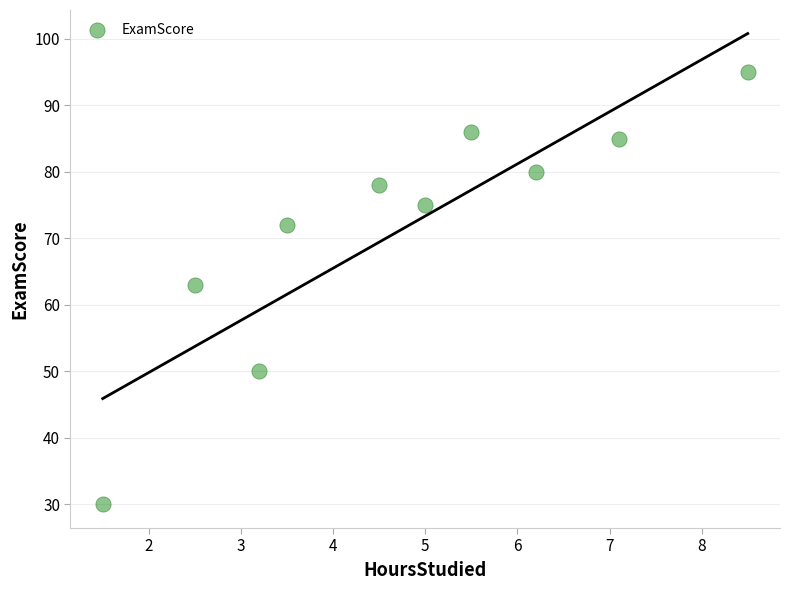

What Y value in the scatter plot is closest to 62?

63